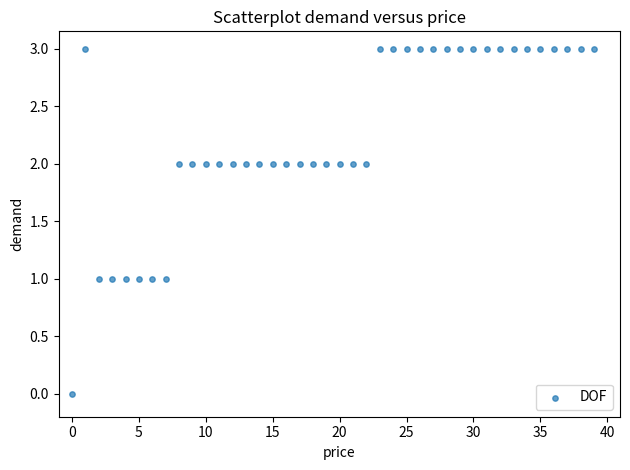

What is the range of Y values (max minus min)?

3